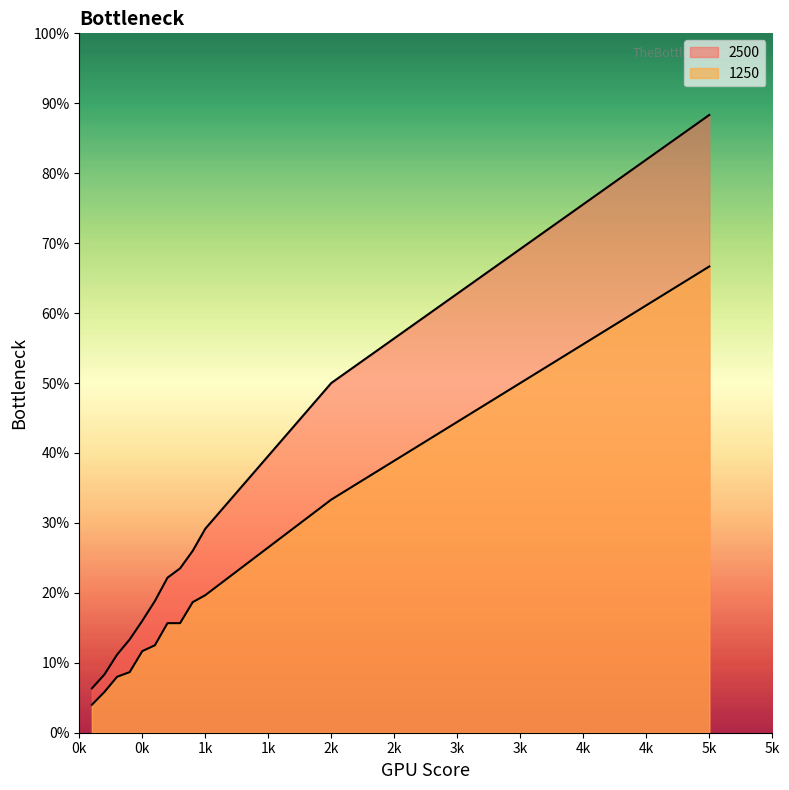

What are all the series names shown in the legend?

1250, 2500